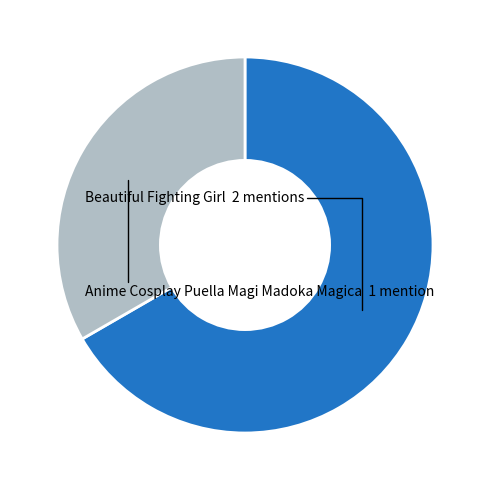

Which category accounts for the majority?

Beautiful Fighting Girl